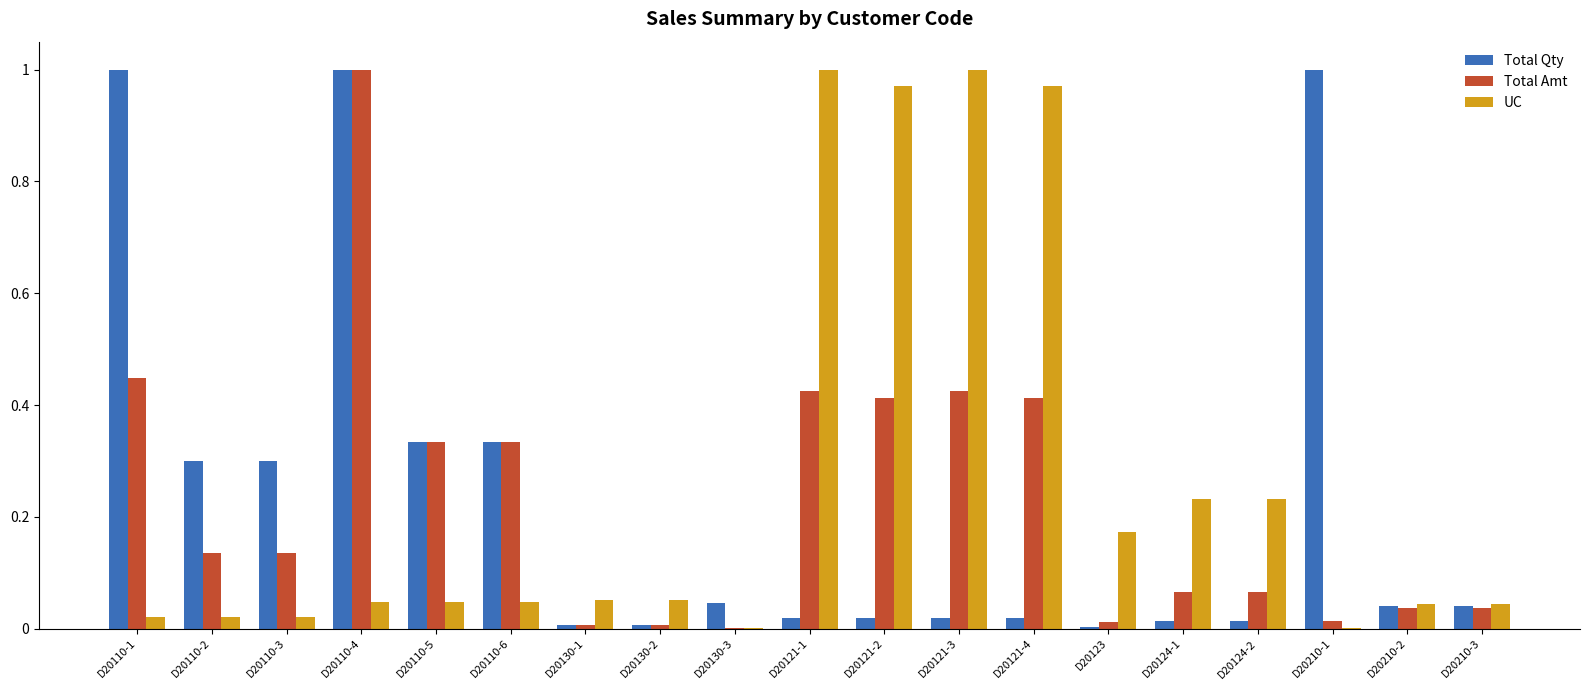

Is it true that Total Qty equals 0.0 at D20124-1?

True